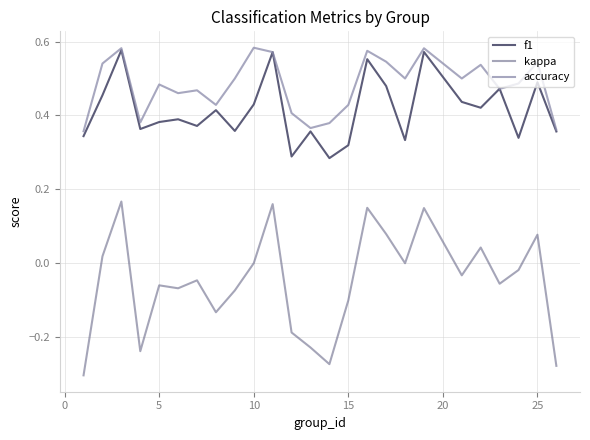

True or false: kappa and accuracy cross at least once.

False